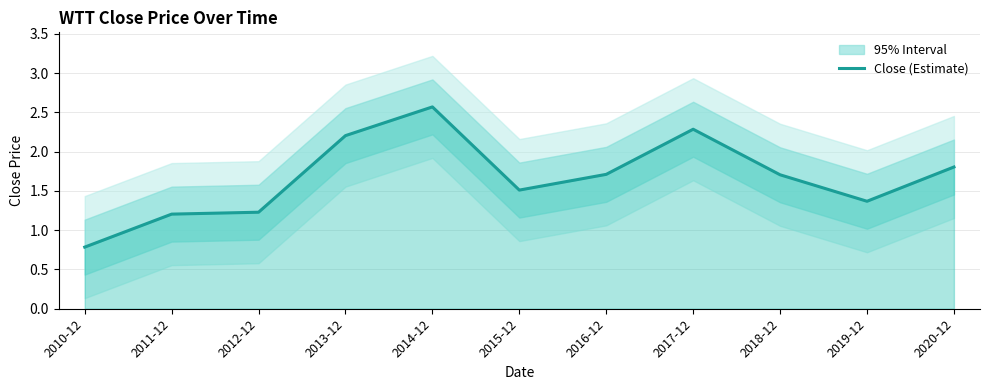

Which label corresponds to the largest value in the chart?

2014-12